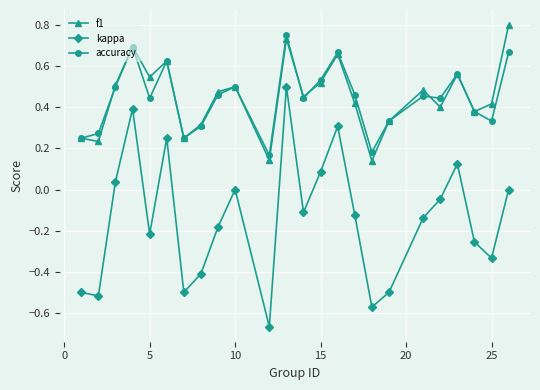

Does the chart have visible grid lines?

Yes